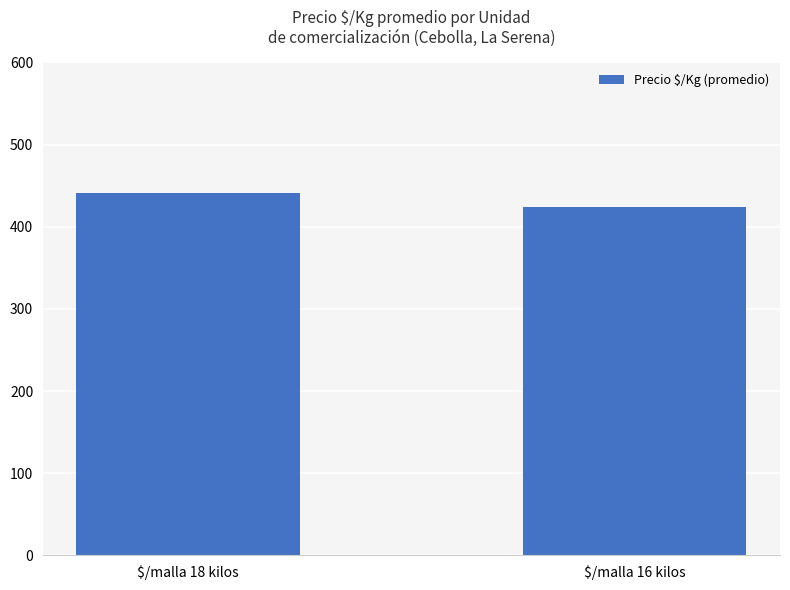

Reading left to right, list all the values displayed in this chart.

441	424